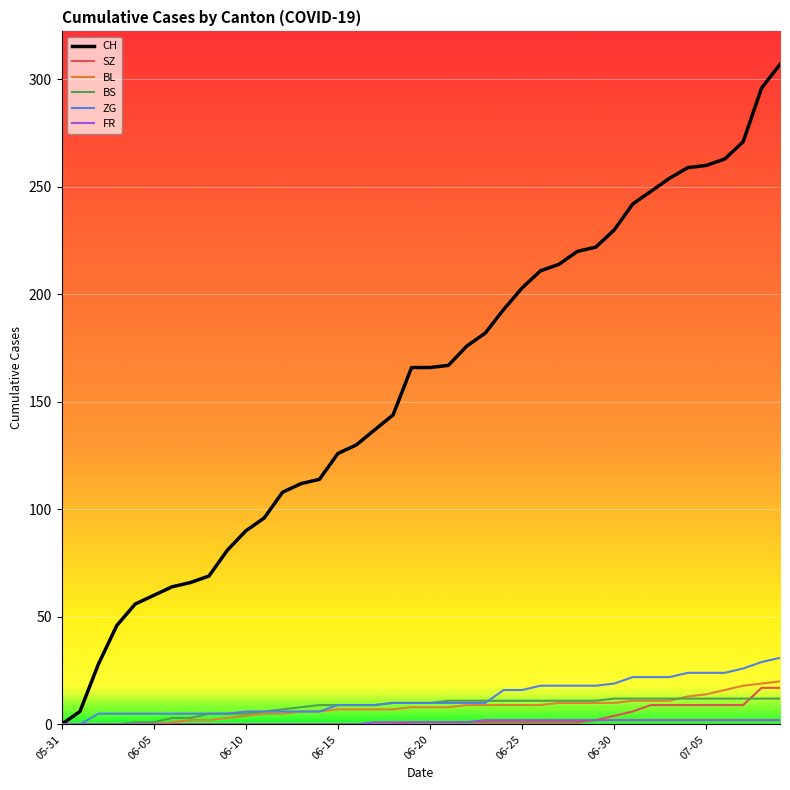

Which series has the widest spread of values?

CH